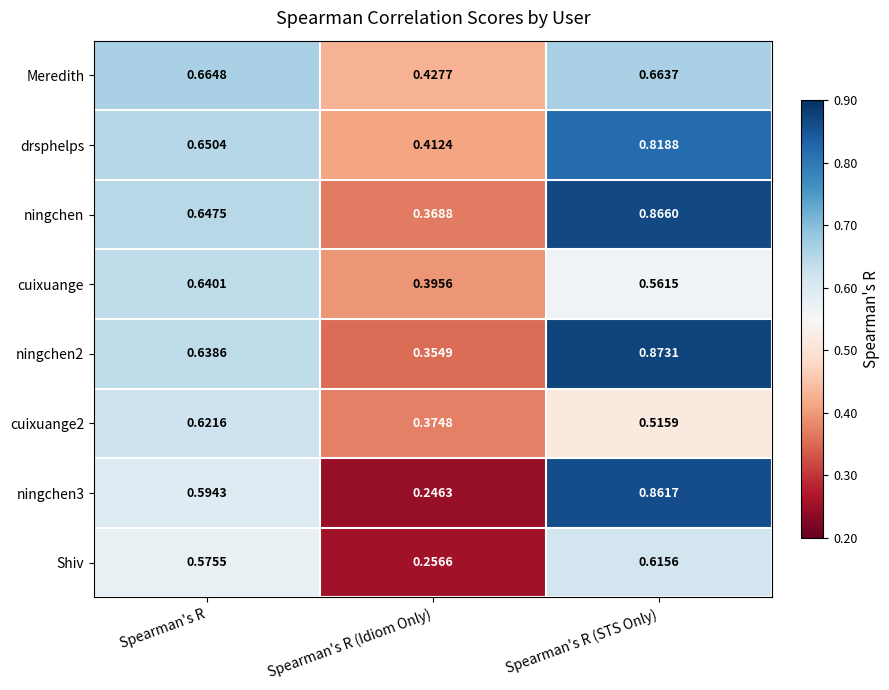

At which category is the sum across all series the highest?

Spearman's R (STS Only)